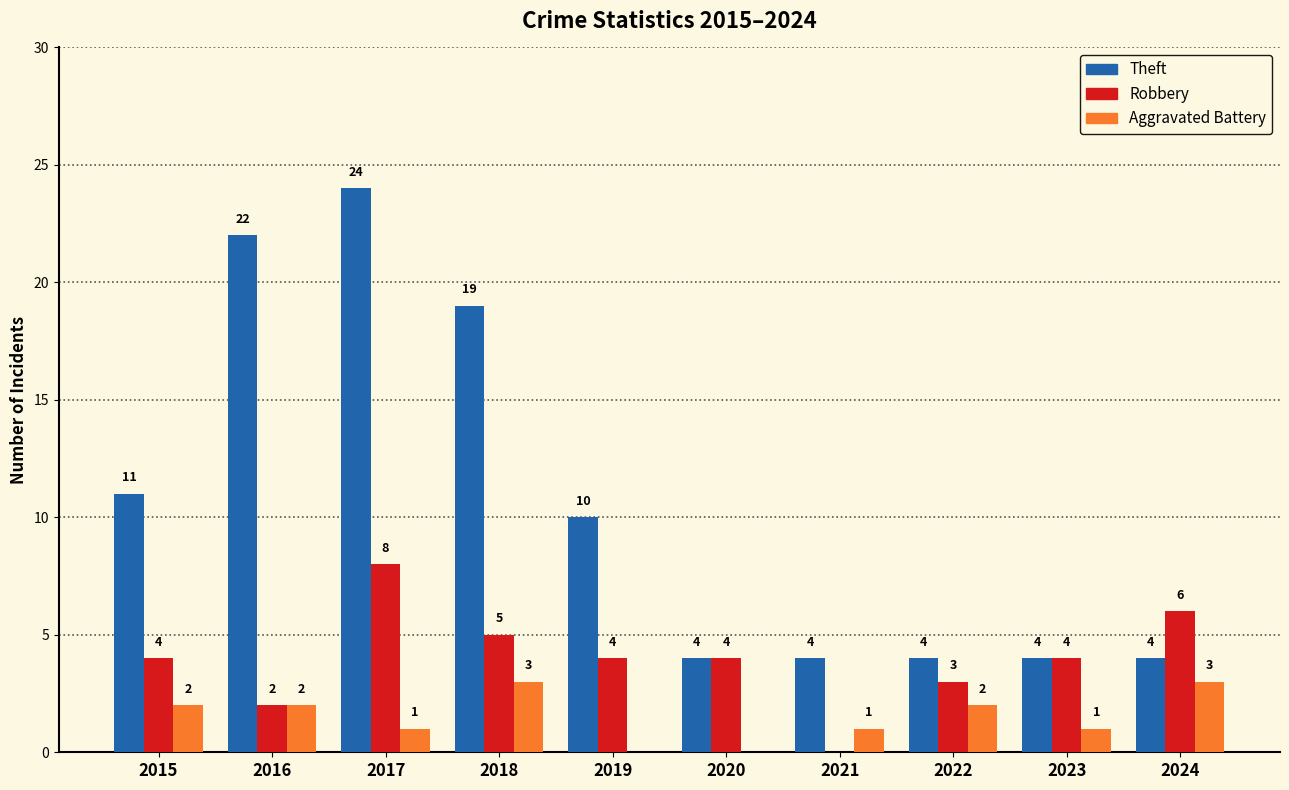

Between 2016 and 2021, which series saw the biggest shift?

Theft